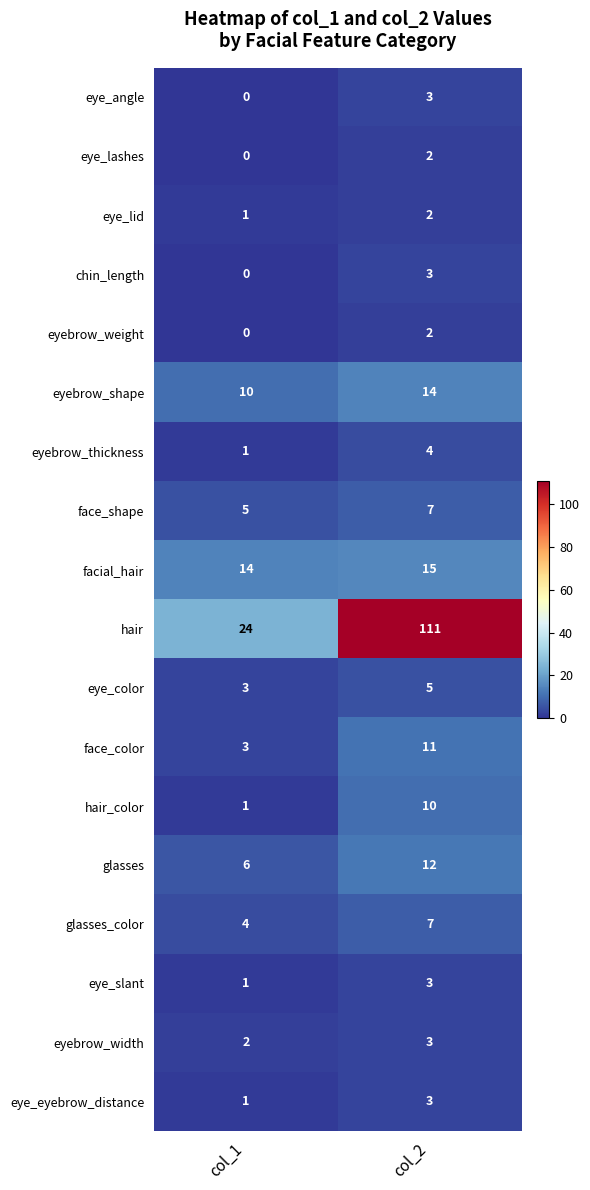

Is the value of eye_angle at col_1 greater than the value of eye_color at col_2?

No